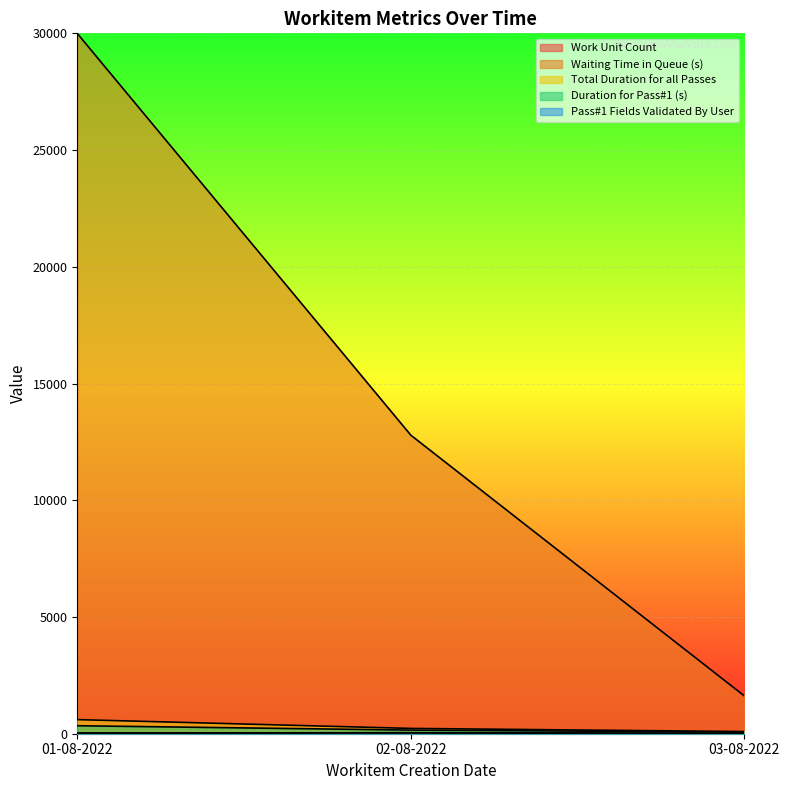

What is the difference between the Work Unit Count values at 03-08-2022 and 01-08-2022?

7